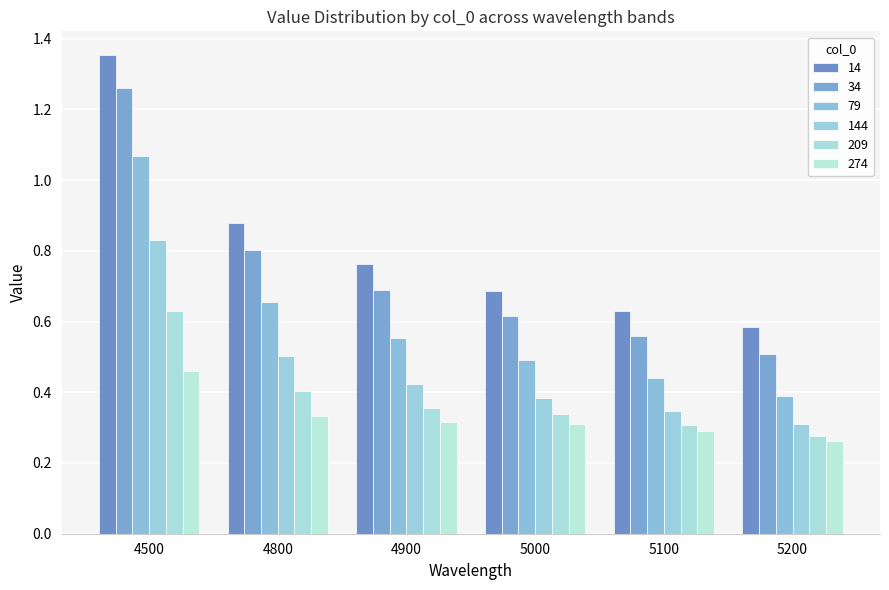

Is the value of 144 at 5100 greater than the value of 14 at 4500?

No